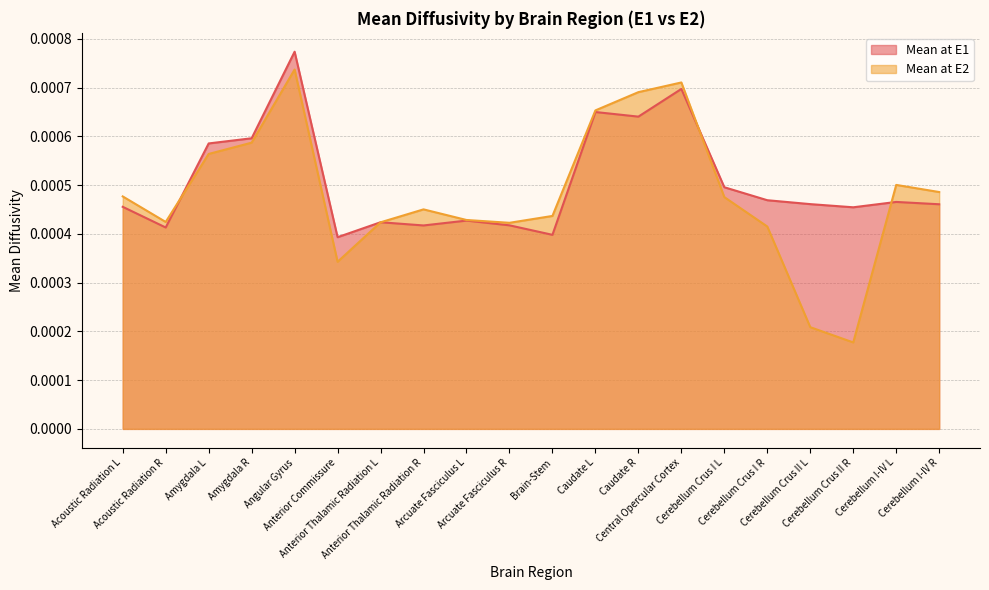

What are all the series names shown in the legend?

Mean at E1, Mean at E2